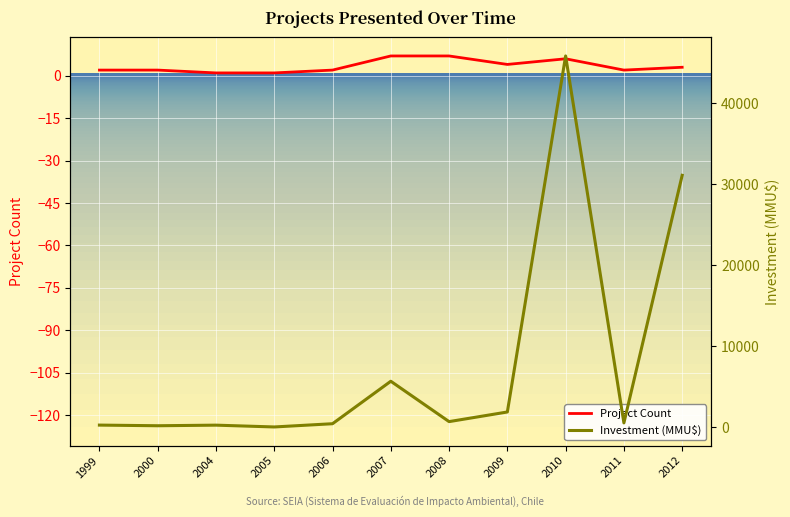

How many series are shown in this chart?

2